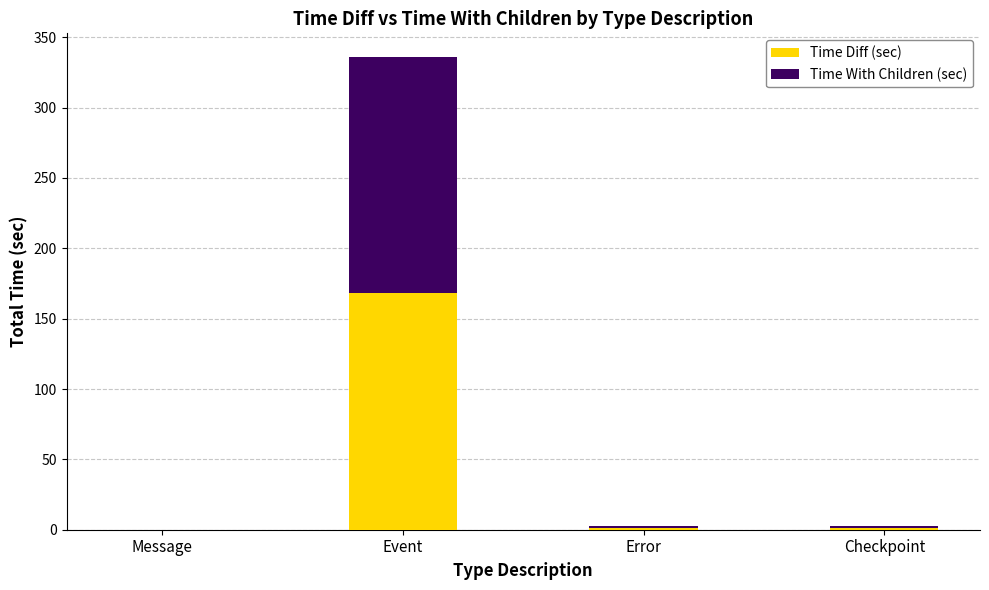

What is the maximum value for Time Diff (sec)?

168.0